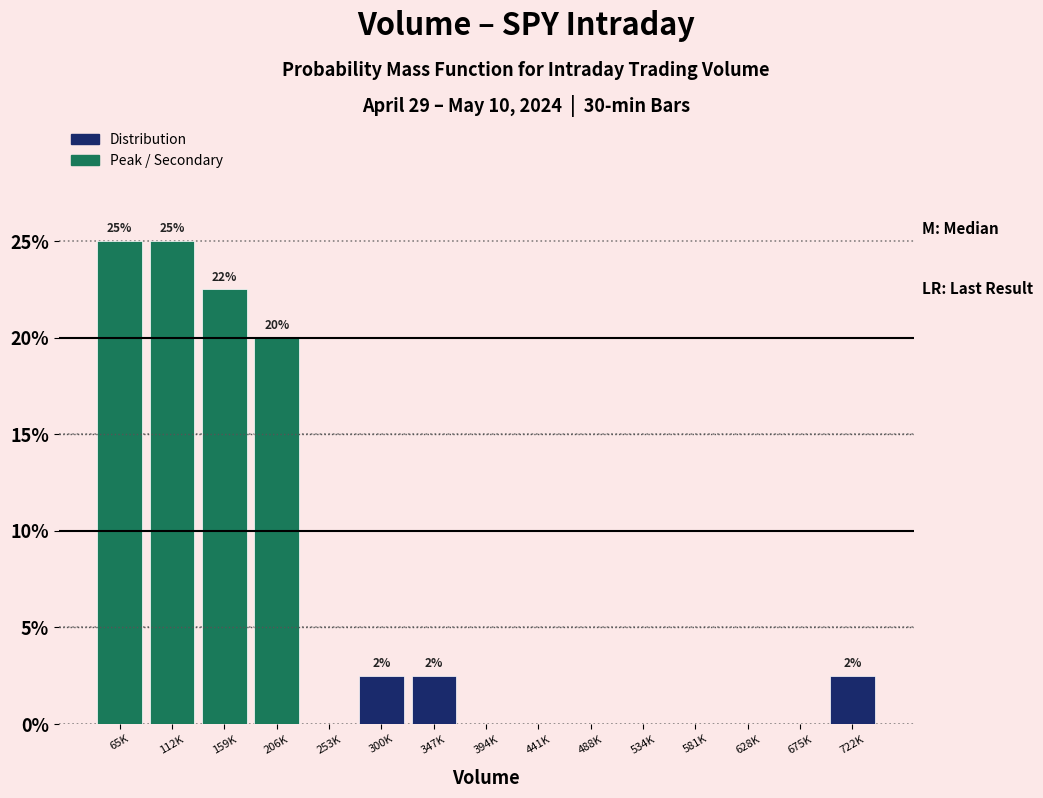

Reading left to right, extract all data points from this chart.

65K=25.0	112K=25.0	159K=22.5	206K=20.0	253K=0.0	300K=2.5	347K=2.5	394K=0.0	441K=0.0	488K=0.0	534K=0.0	581K=0.0	628K=0.0	675K=0.0	722K=2.5